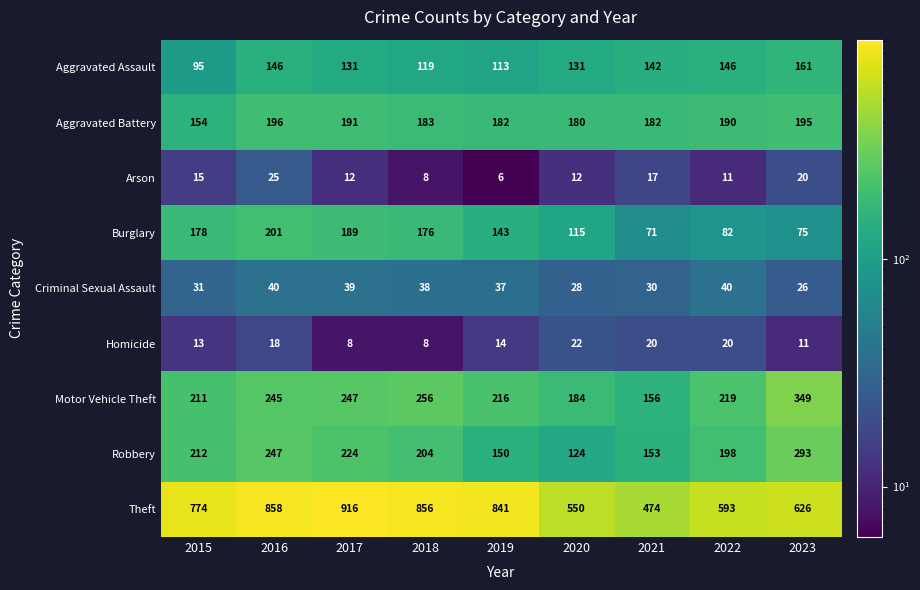

What is the sum of all Robbery values?

1805